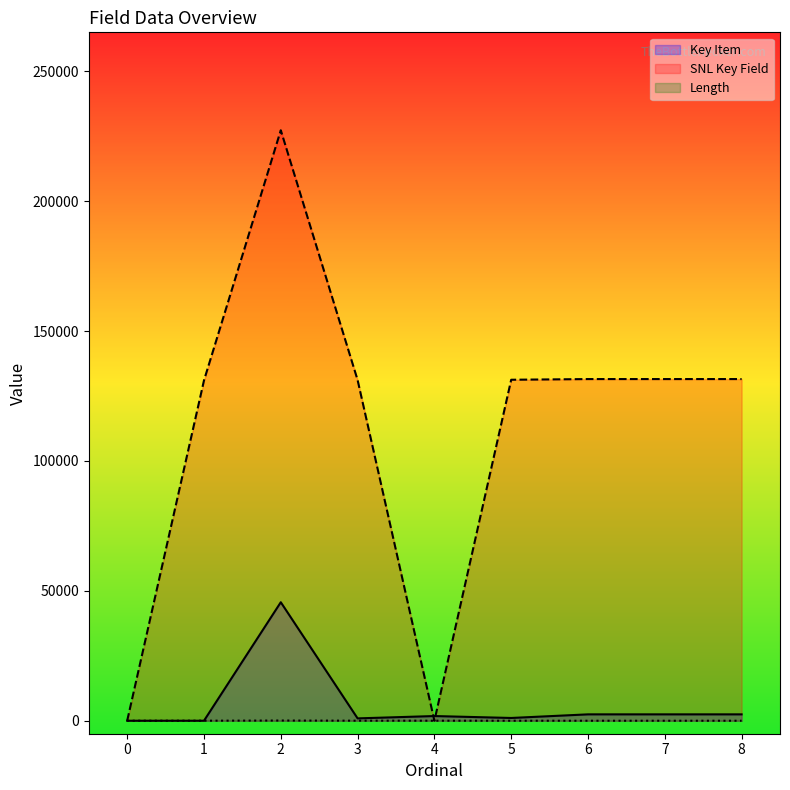

How many data points in Length are less than 1?

4